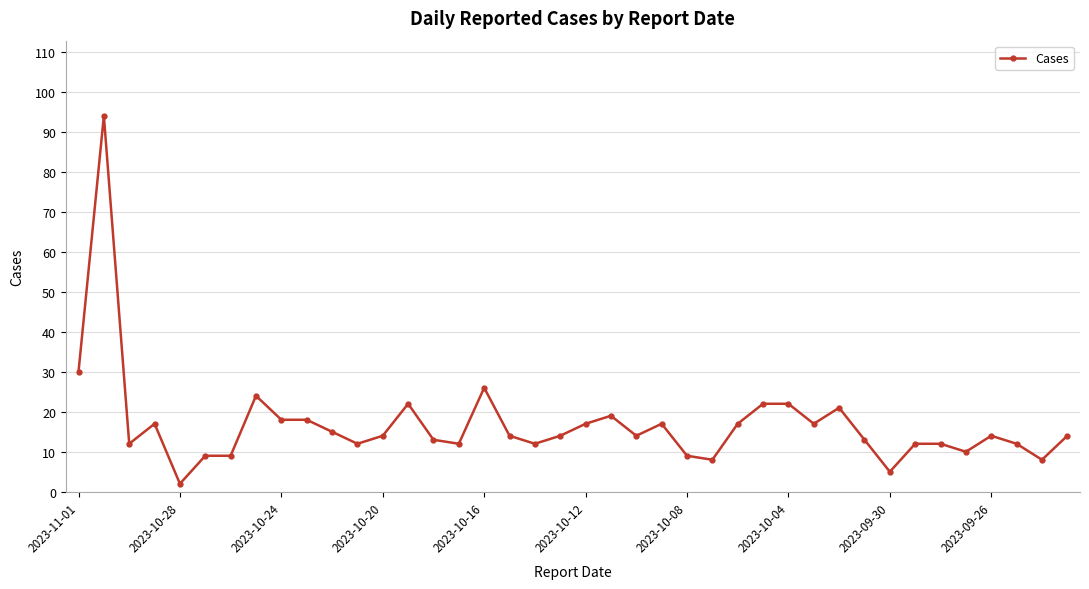

What is the minimum value shown in the chart?

2